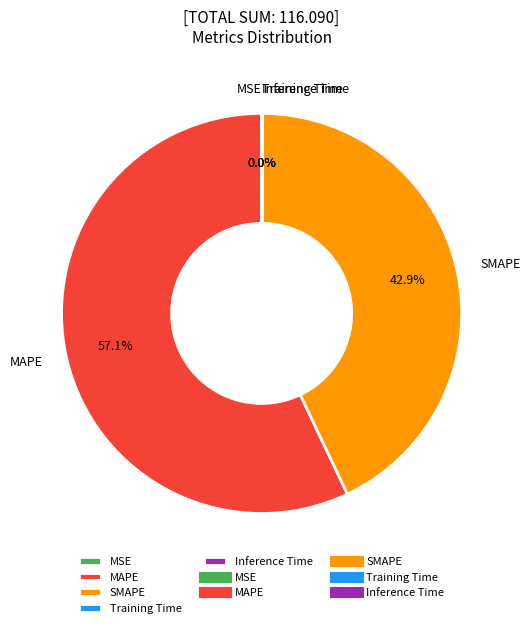

What portion of the pie excludes SMAPE?

57.1%